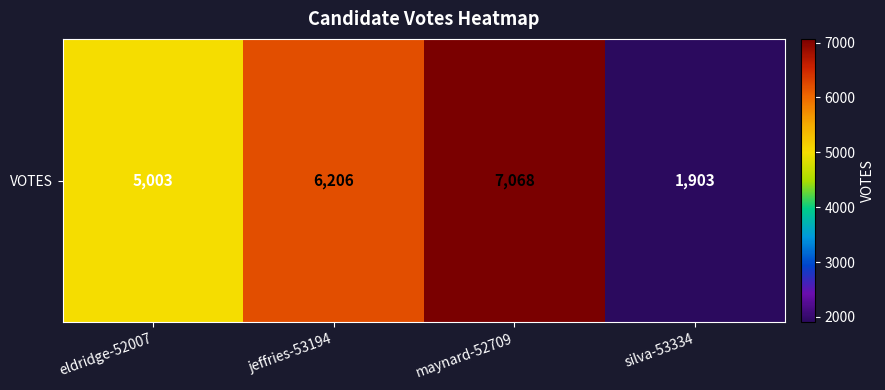

Where does the data first go above 6206?

maynard-52709